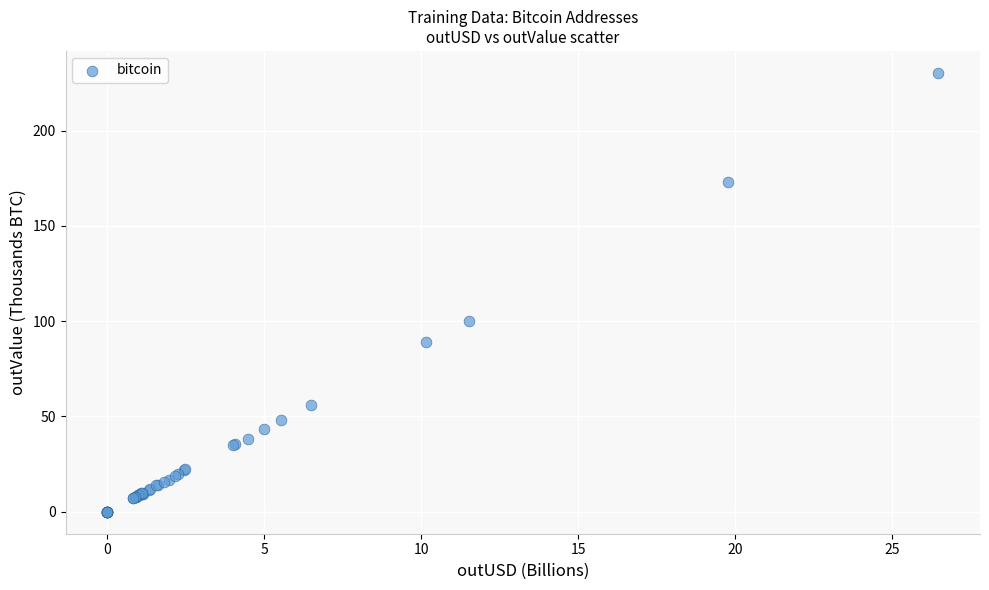

What Y value in the scatter plot is closest to 115?

100.0